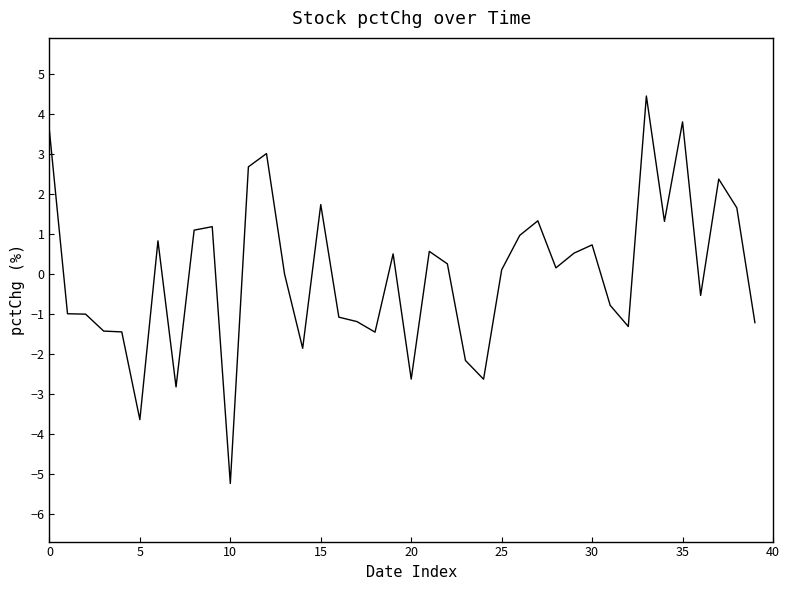

What is the smallest value displayed?

-5.2